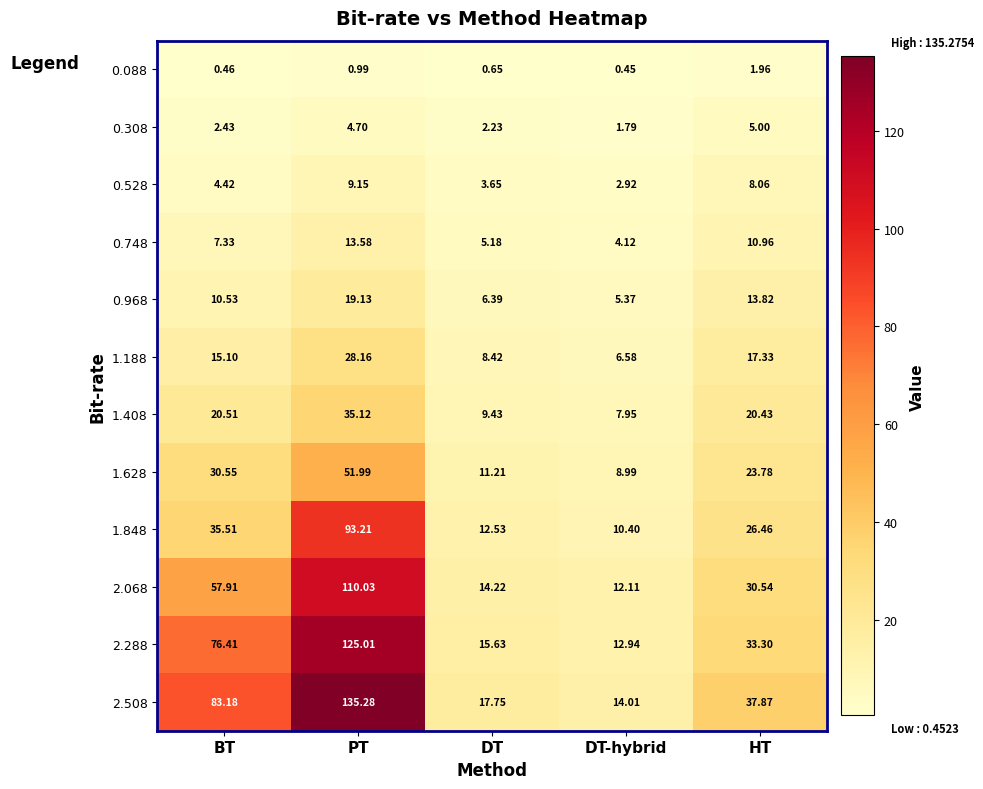

Which category has the lowest value in the 1.408 series?

DT-hybrid